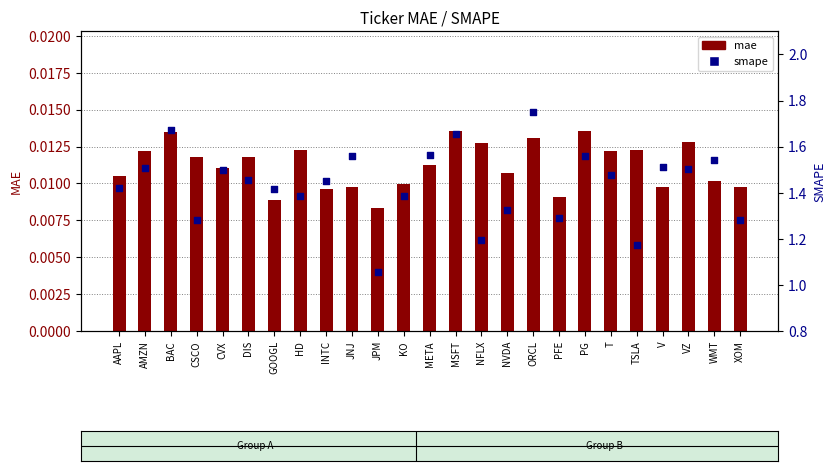

Which series contains the lowest Y value?

mae